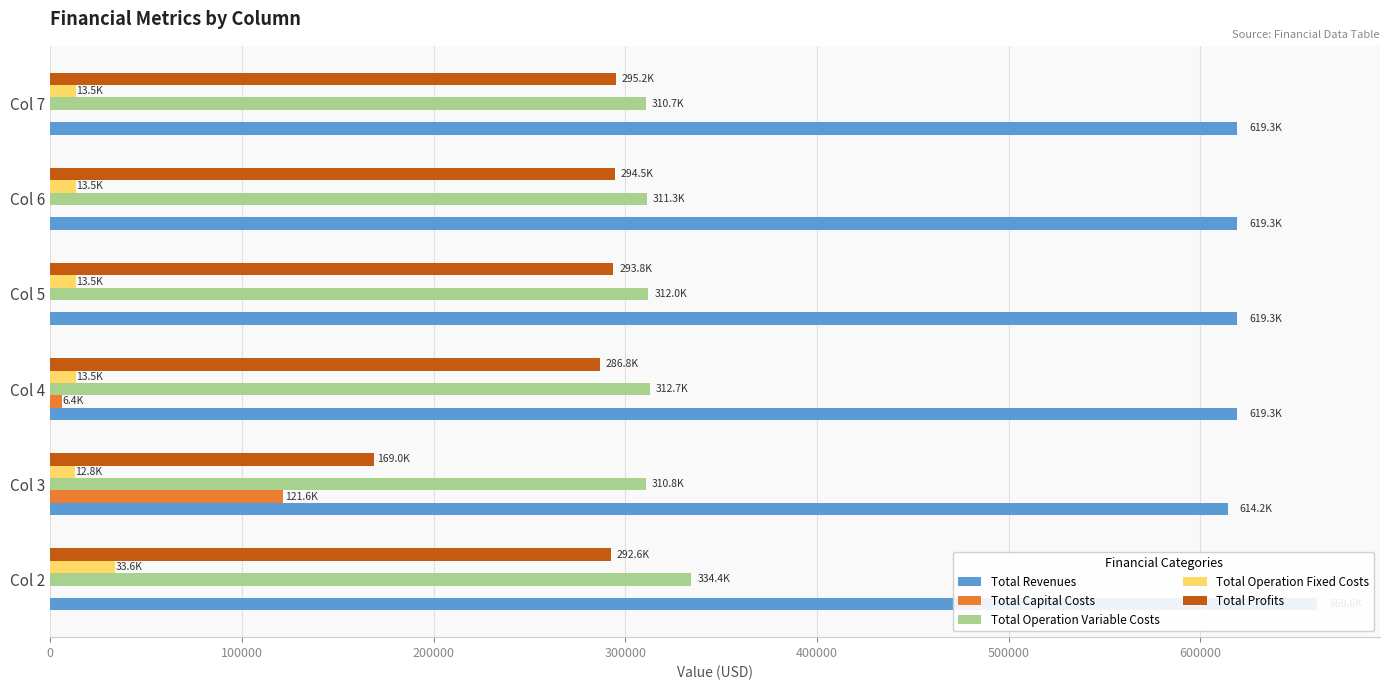

Is the value of Total Operation Variable Costs at Col 7 greater than the value of Total Revenues at Col 2?

No